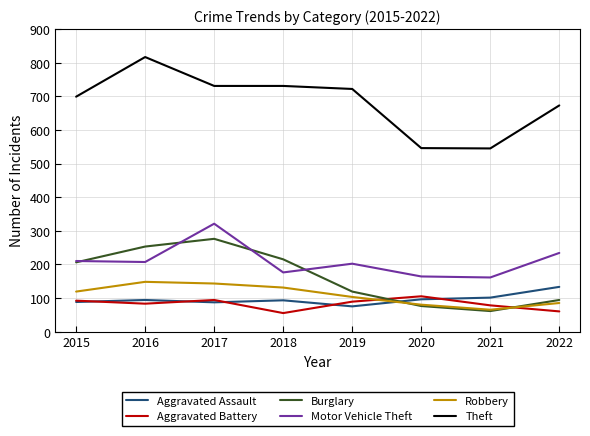

True or false: Aggravated Battery has a value of 27 at 2020.

False